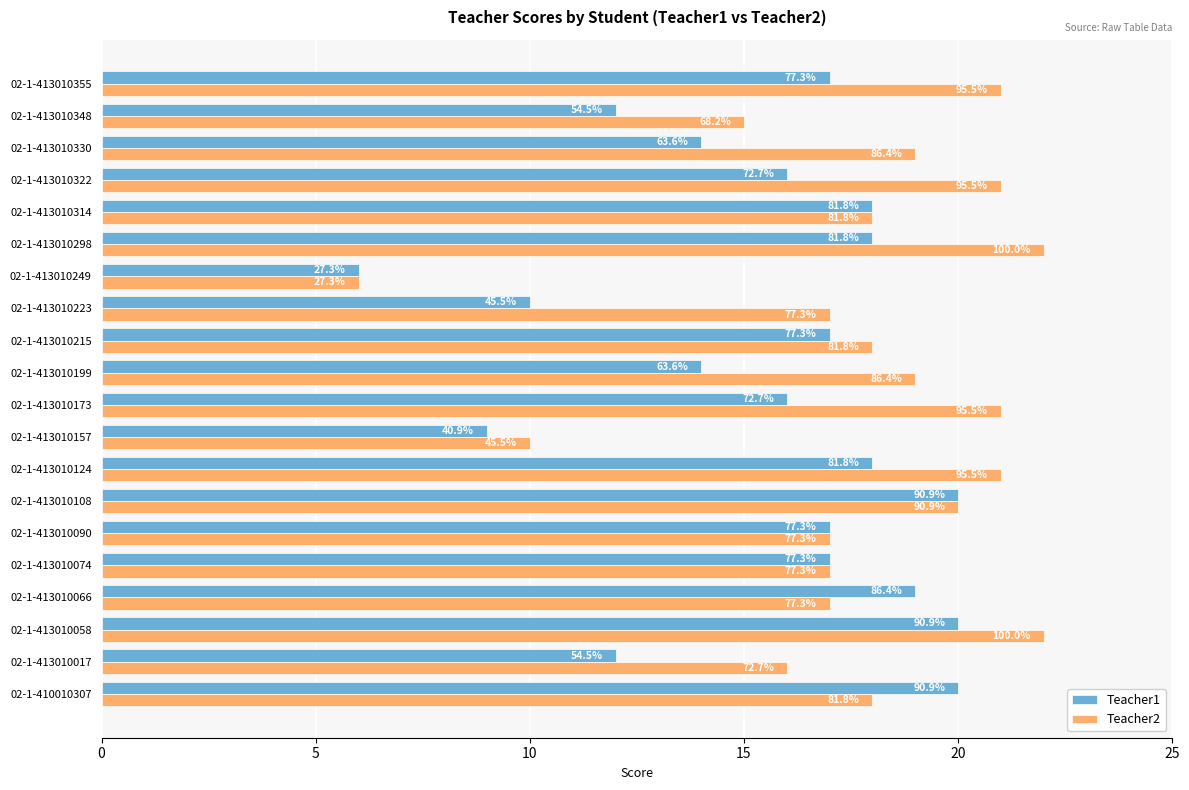

What is the smallest value displayed?

6